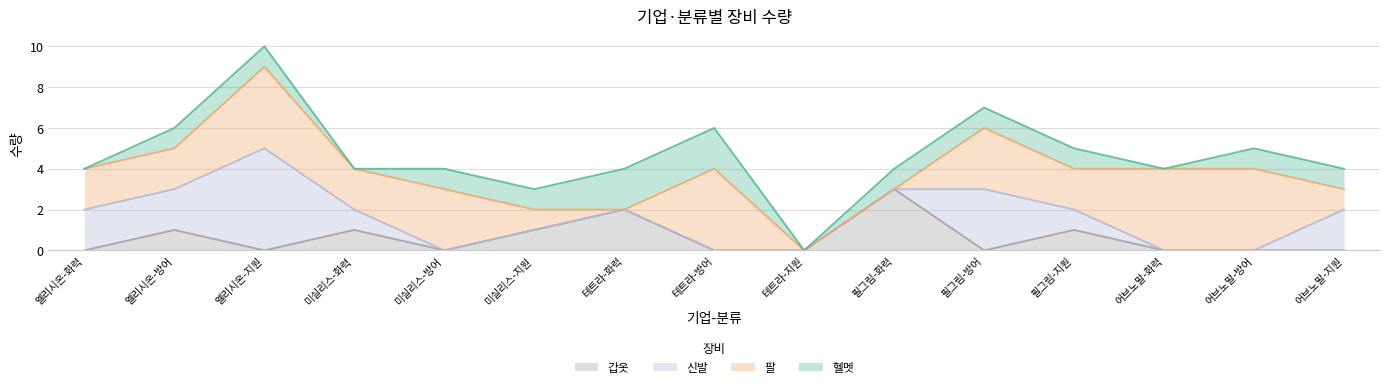

The 갑옷 series shows 2 at 미실리스-지원. True or false?

False